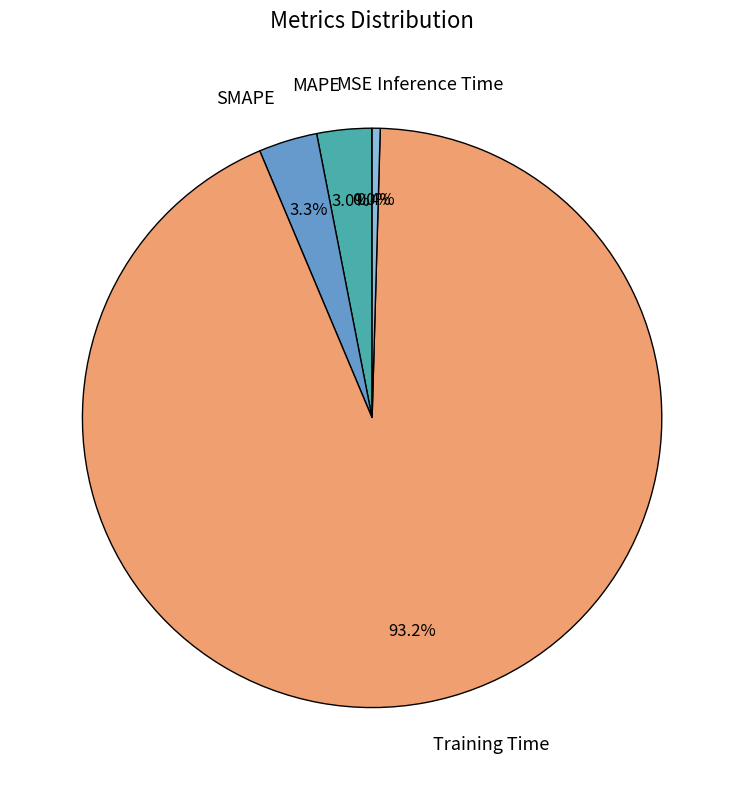

What is the largest slice in the pie chart?

Training Time